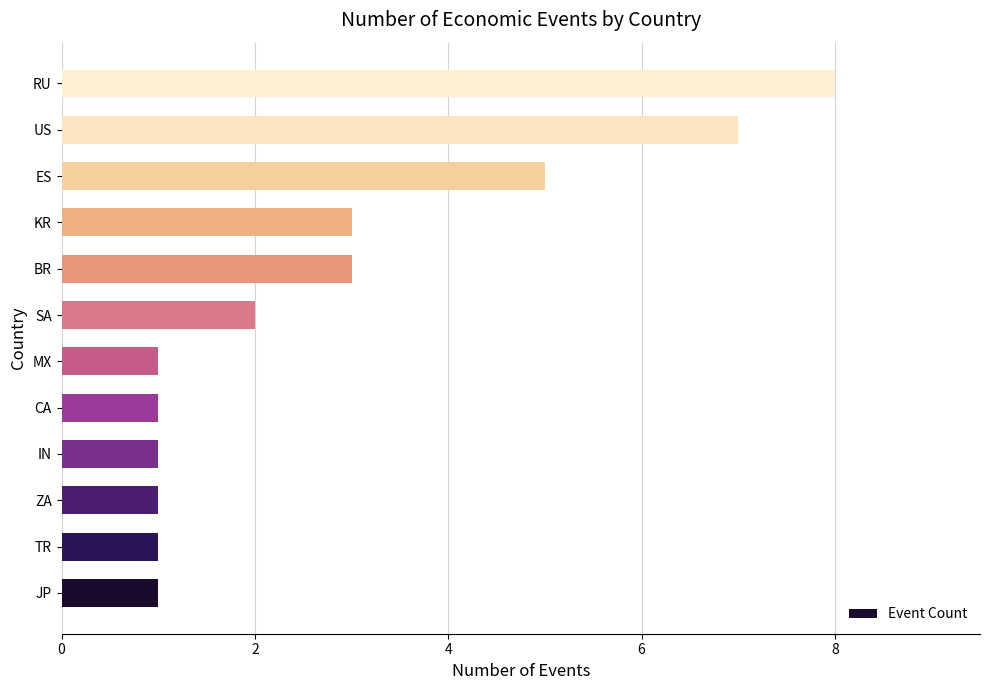

Reading bottom to top, extract all data points from this chart.

JP=1	TR=1	ZA=1	IN=1	CA=1	MX=1	SA=2	BR=3	KR=3	ES=5	US=7	RU=8